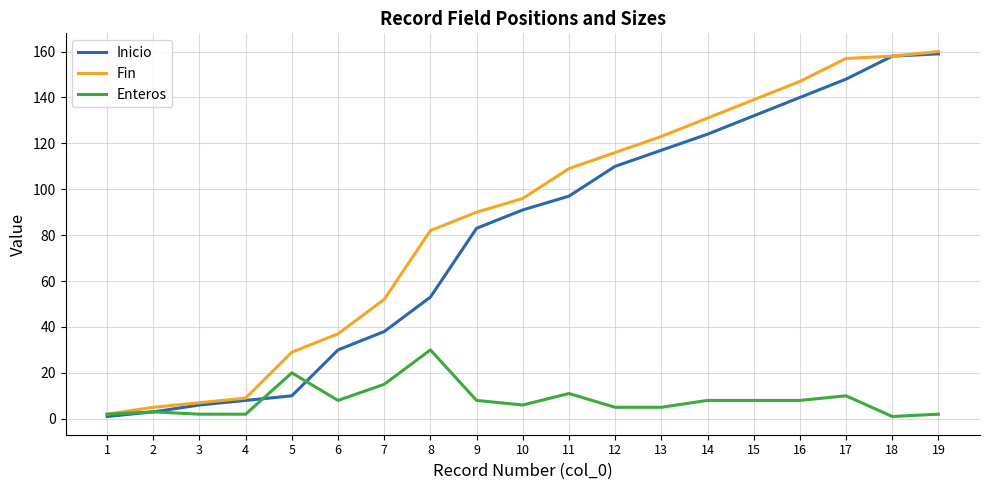

Does the chart have visible grid lines?

Yes